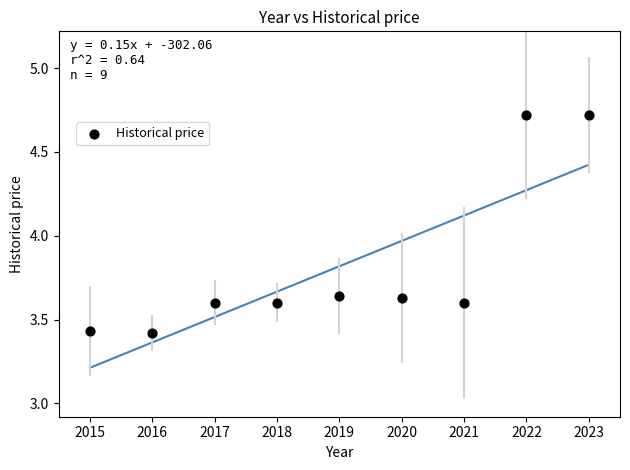

What is the range of Y values (max minus min)?

1.3